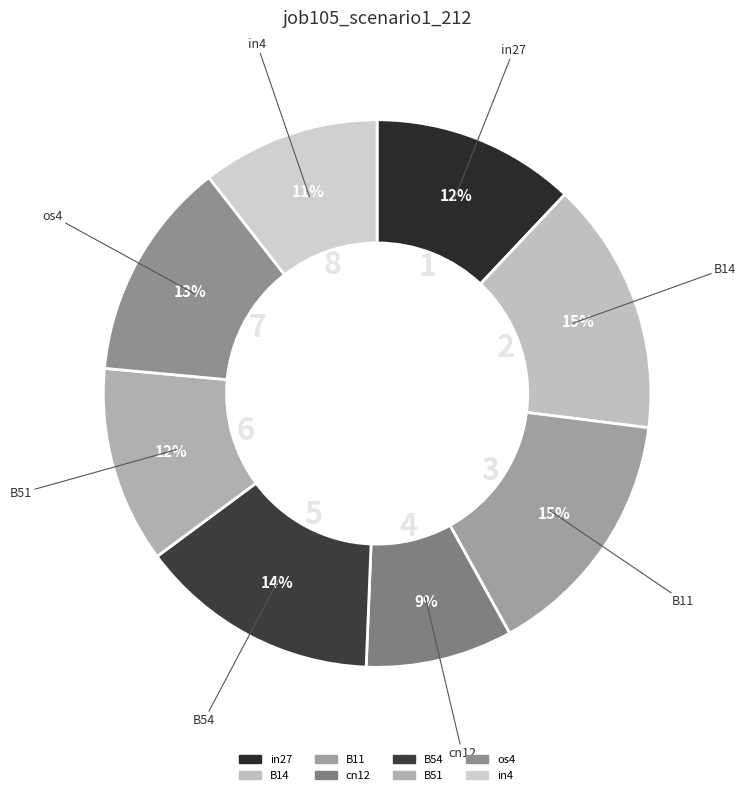

To the nearest percent, what is the difference between the B14 and in27 slice percentages?

3%